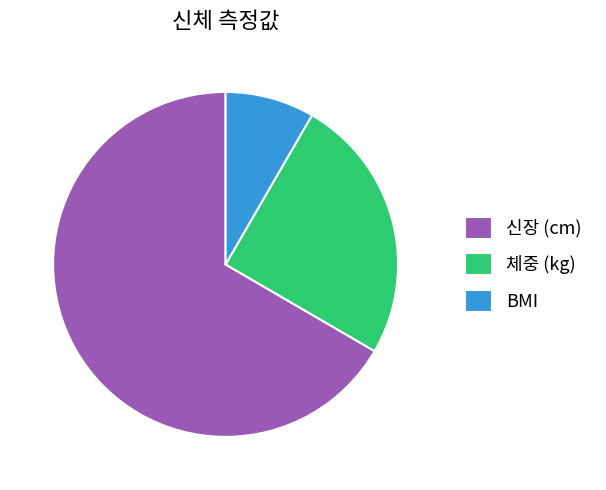

The 체중 (kg) slice represents 25% of the pie. True or false?

True